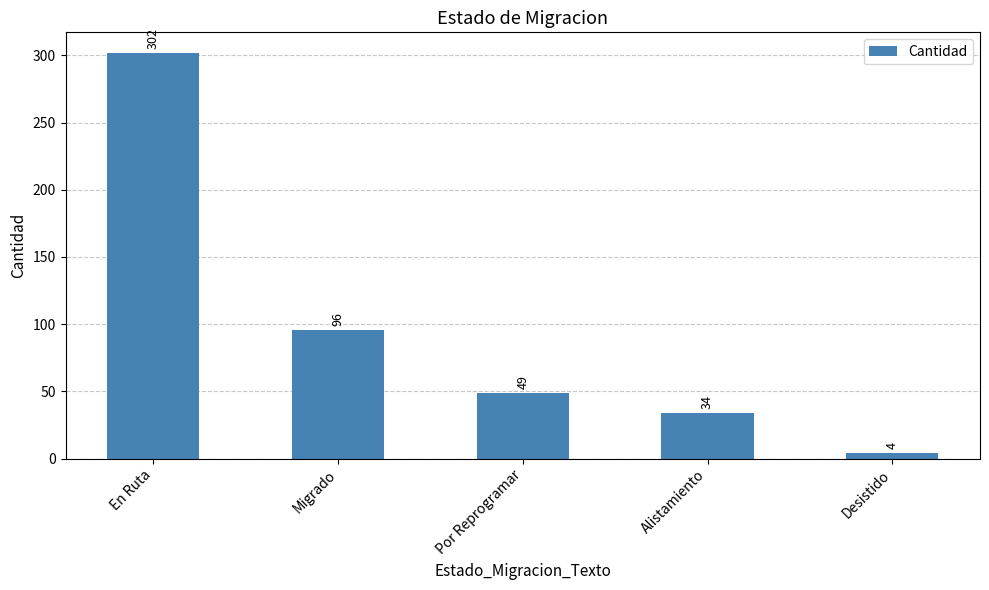

What is the average value?

97